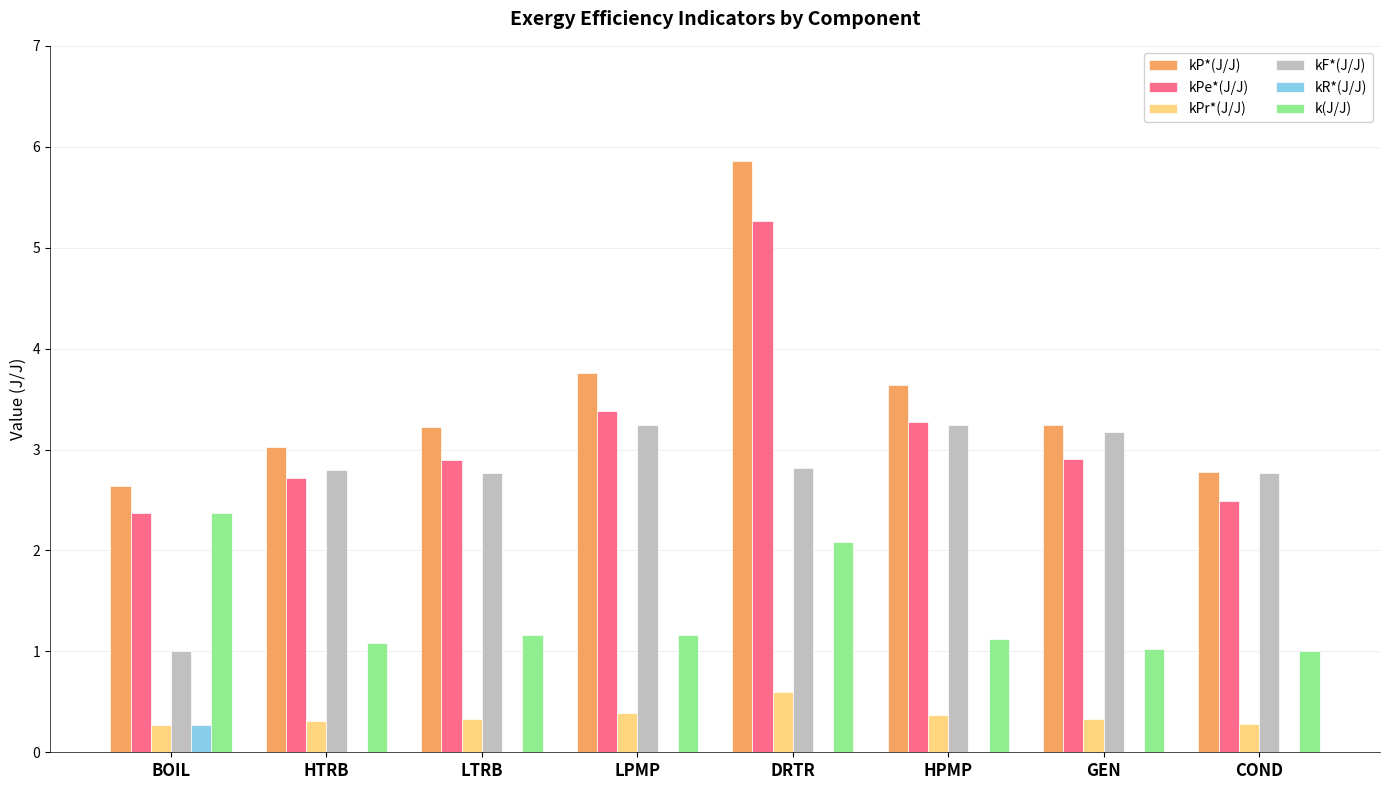

True or false: kR*(J/J) has a value of 0.3 at BOIL.

True